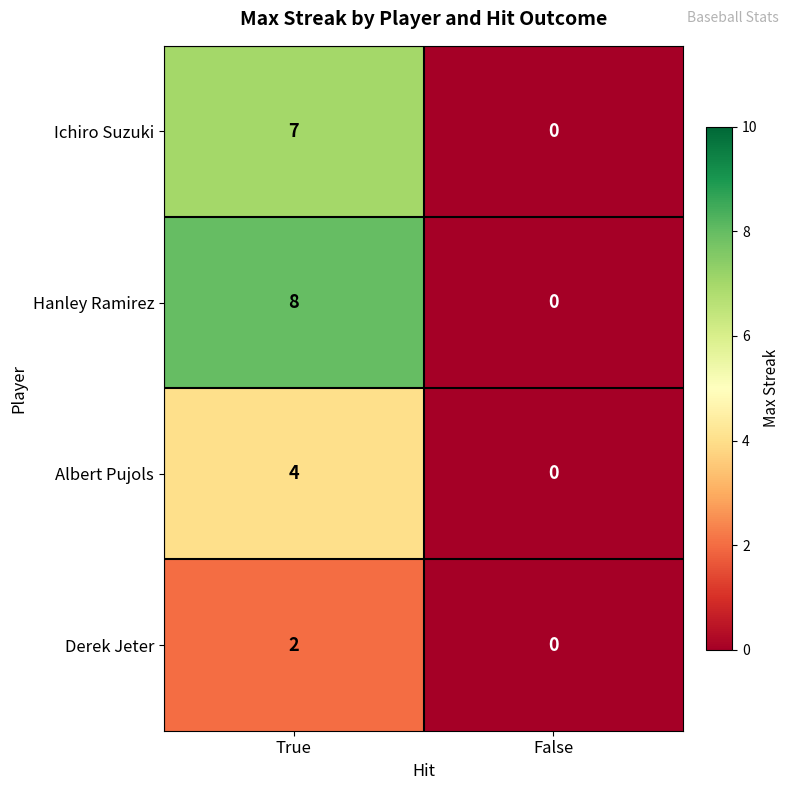

Which label corresponds to the smallest value in the chart?

False